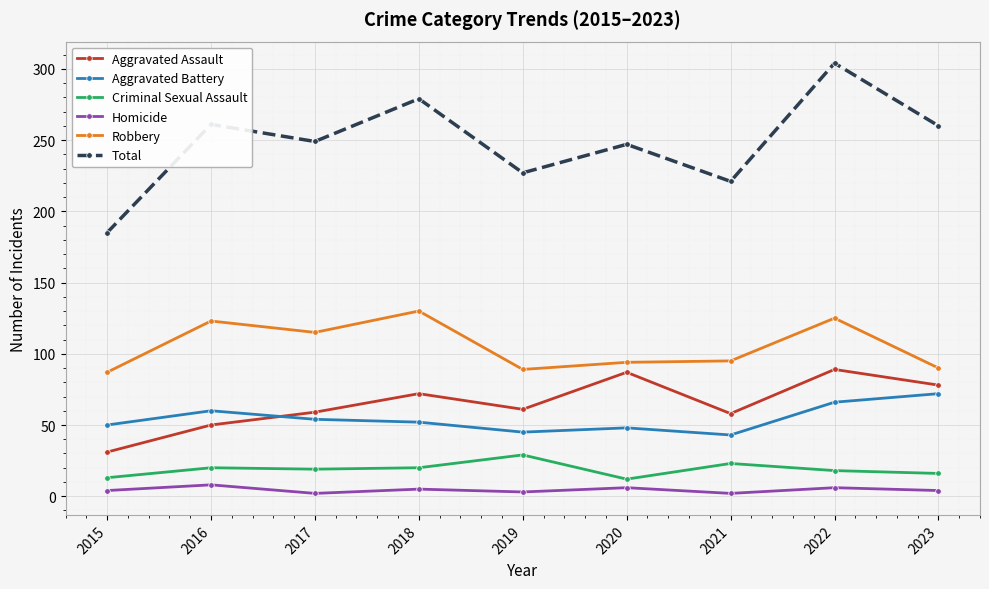

How many lines are shown in the chart?

6